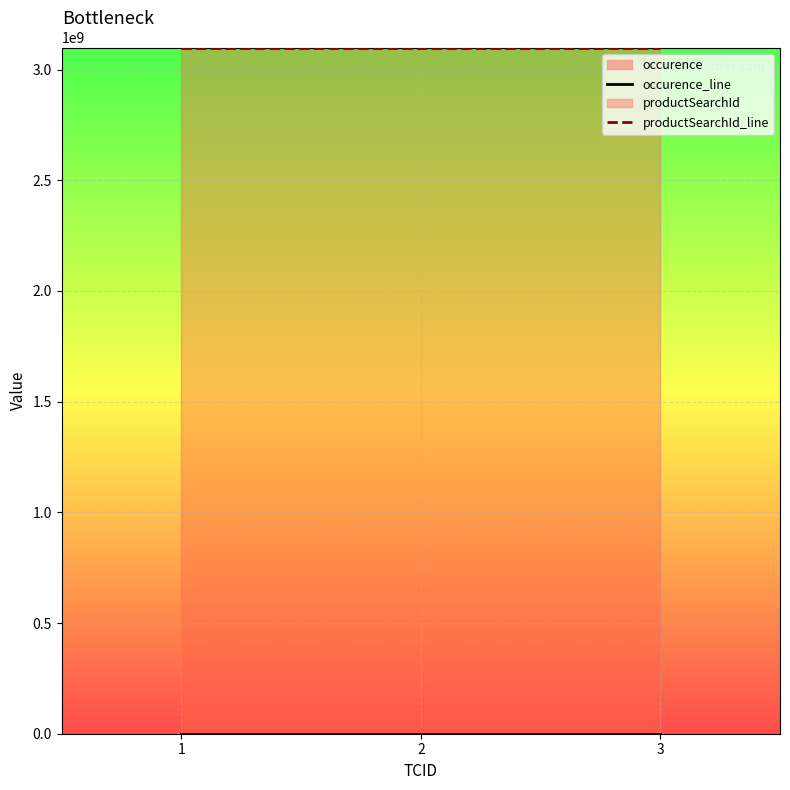

List the labels in order of productSearchId_line value, largest first.

1, 2, 3